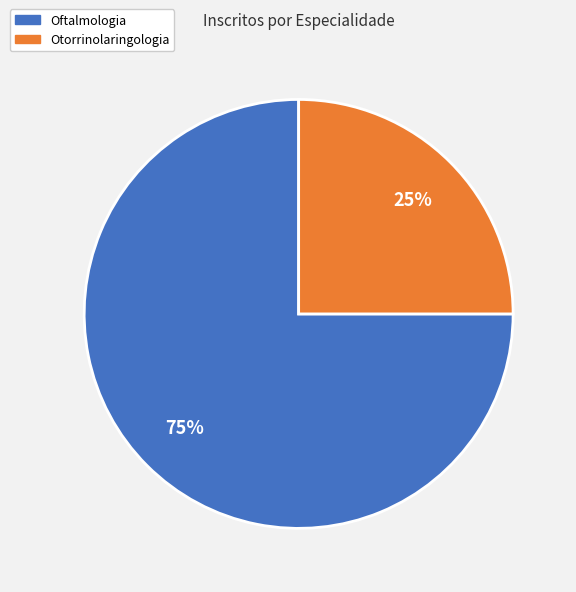

Is Otorrinolaringologia the majority of the pie?

No